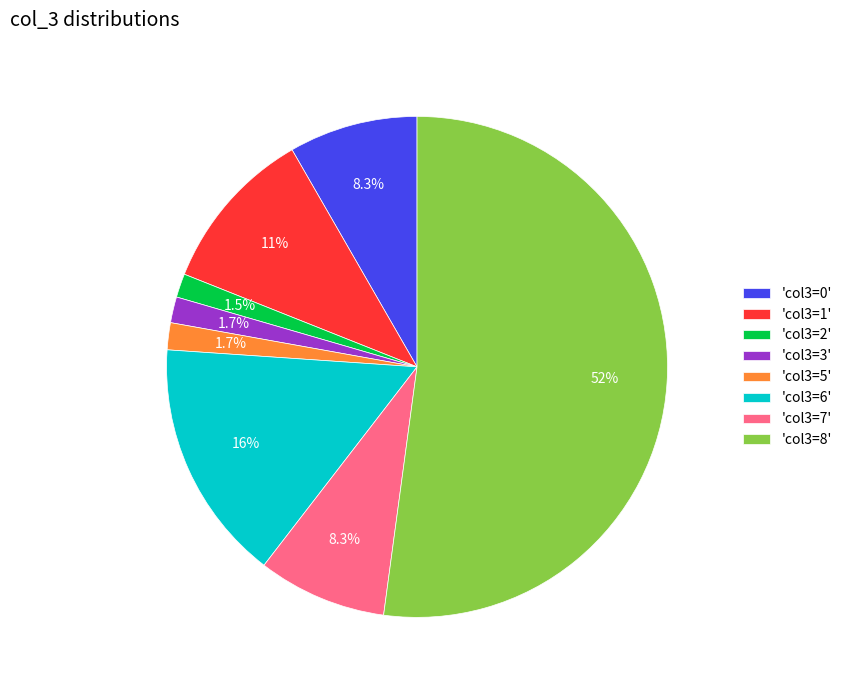

Approximately how many times larger is the value at 'col3=7' compared to 'col3=0'?

1.0